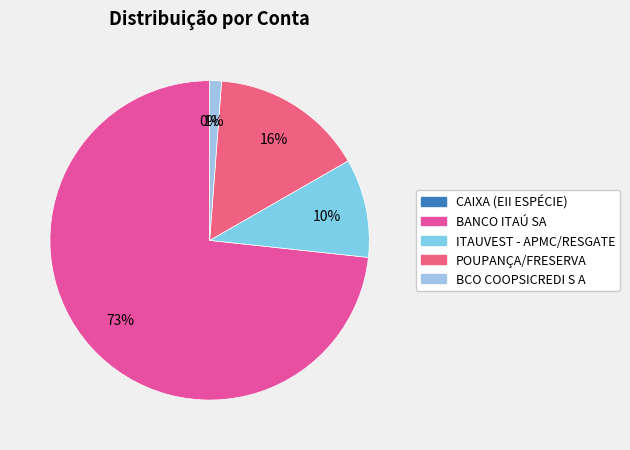

To the nearest percent, what is the average slice percentage?

20%